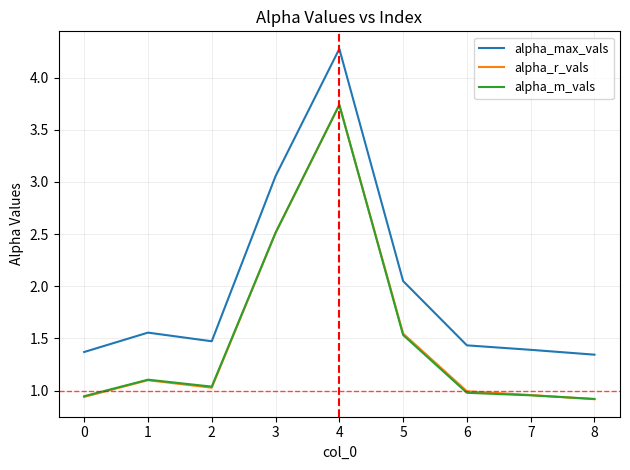

Does the chart display data point markers on the line(s)?

No